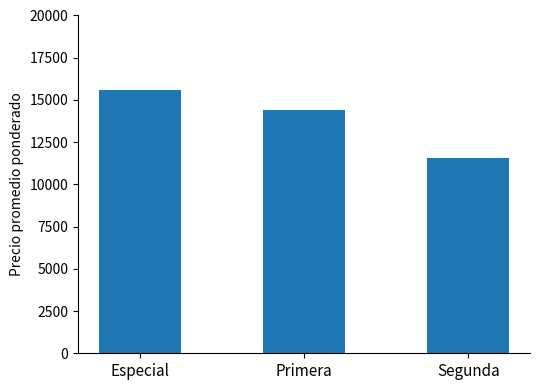

Rank the categories by value from lowest to highest.

Segunda, Primera, Especial